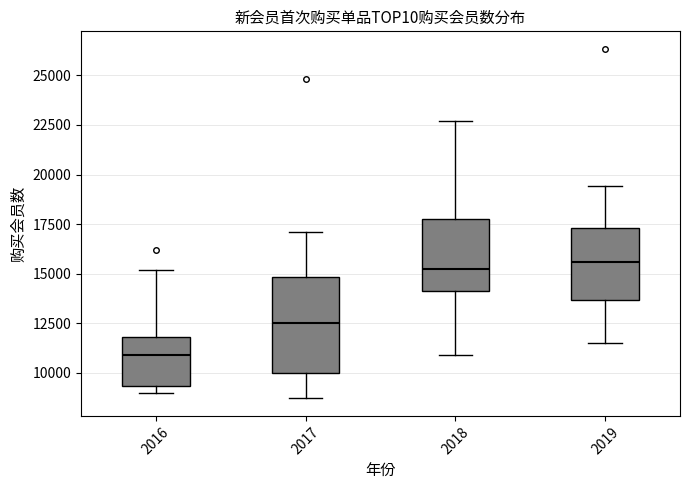

Reading left to right, read every box against the y-axis: the position of its median line, the range the box covers, and the ends of its whiskers. The values are not printed on the chart, so give them approximately, as read against the axis.

2016: median 11000, box 9500 to 12000, whiskers 9000 to 15000
2017: median 12500, box 10000 to 15000, whiskers 8500 to 17000
2018: median 15000, box 14000 to 17500, whiskers 11000 to 22500
2019: median 15500, box 13500 to 17500, whiskers 11500 to 19500